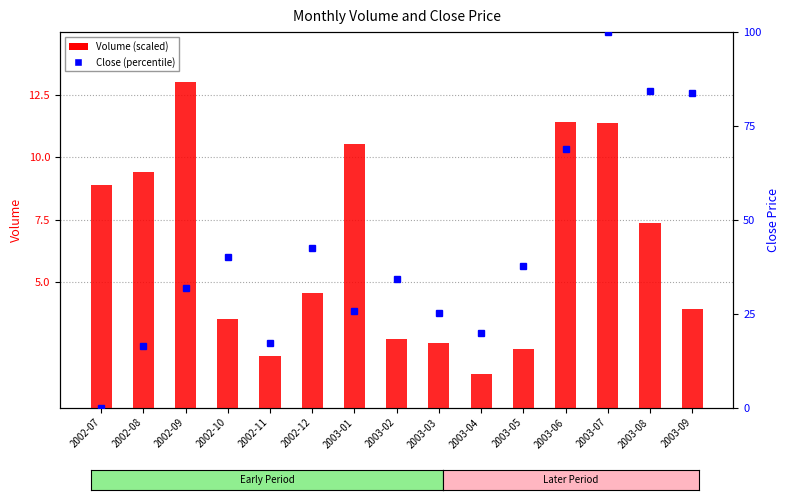

What position from the left is 2002-10?

4